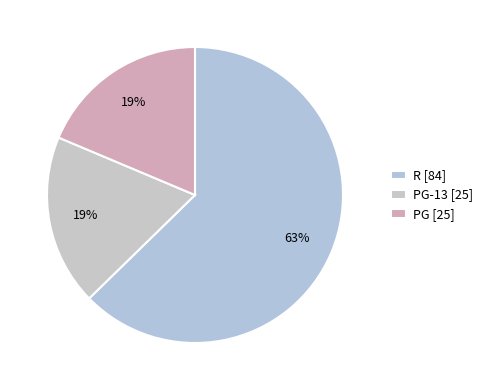

Which slice represents more than half of the pie?

R [84]